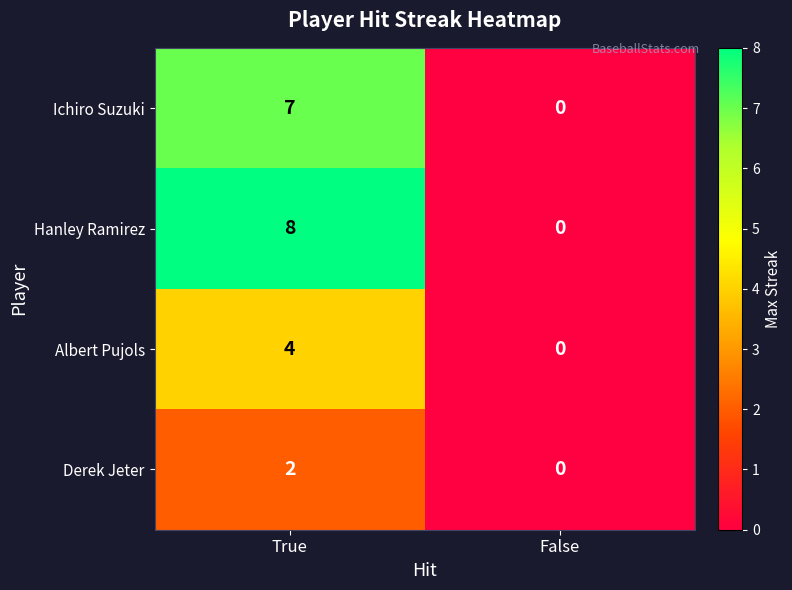

List the series in order of their overall mean, lowest first.

Derek Jeter, Albert Pujols, Ichiro Suzuki, Hanley Ramirez